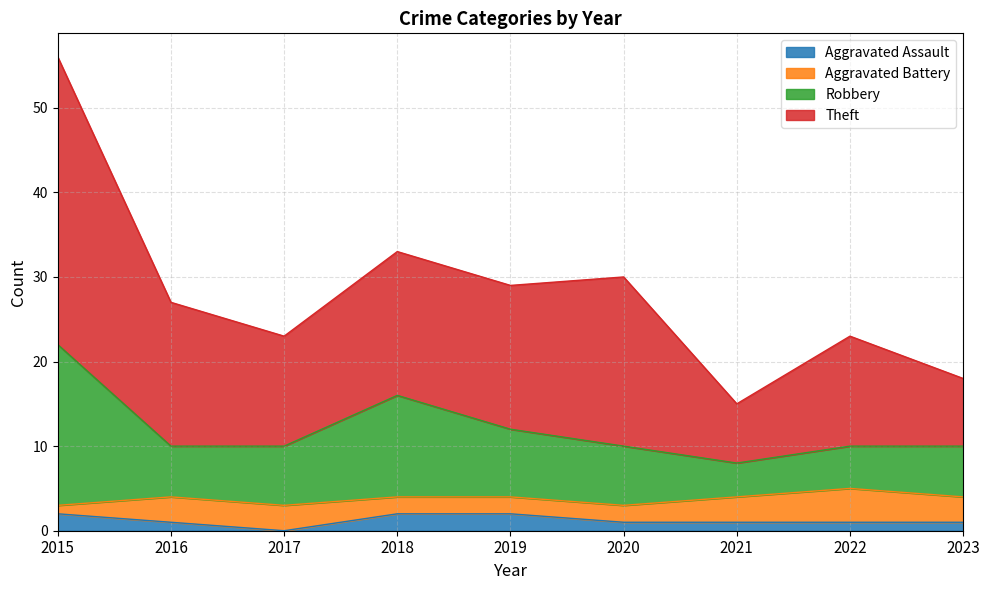

At which category is the sum across all series the highest?

2015